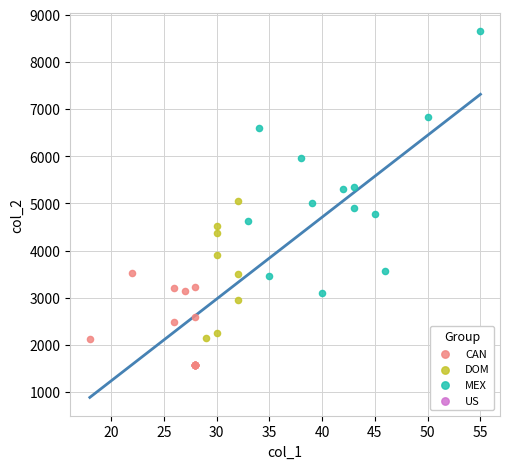

Which series has the largest Y range (max minus min)?

MEX